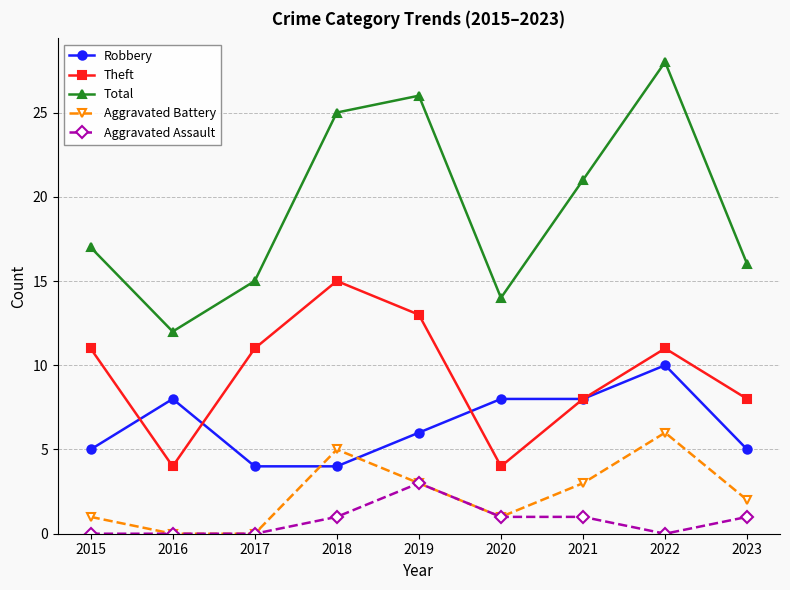

Which series has the widest spread of values?

Total